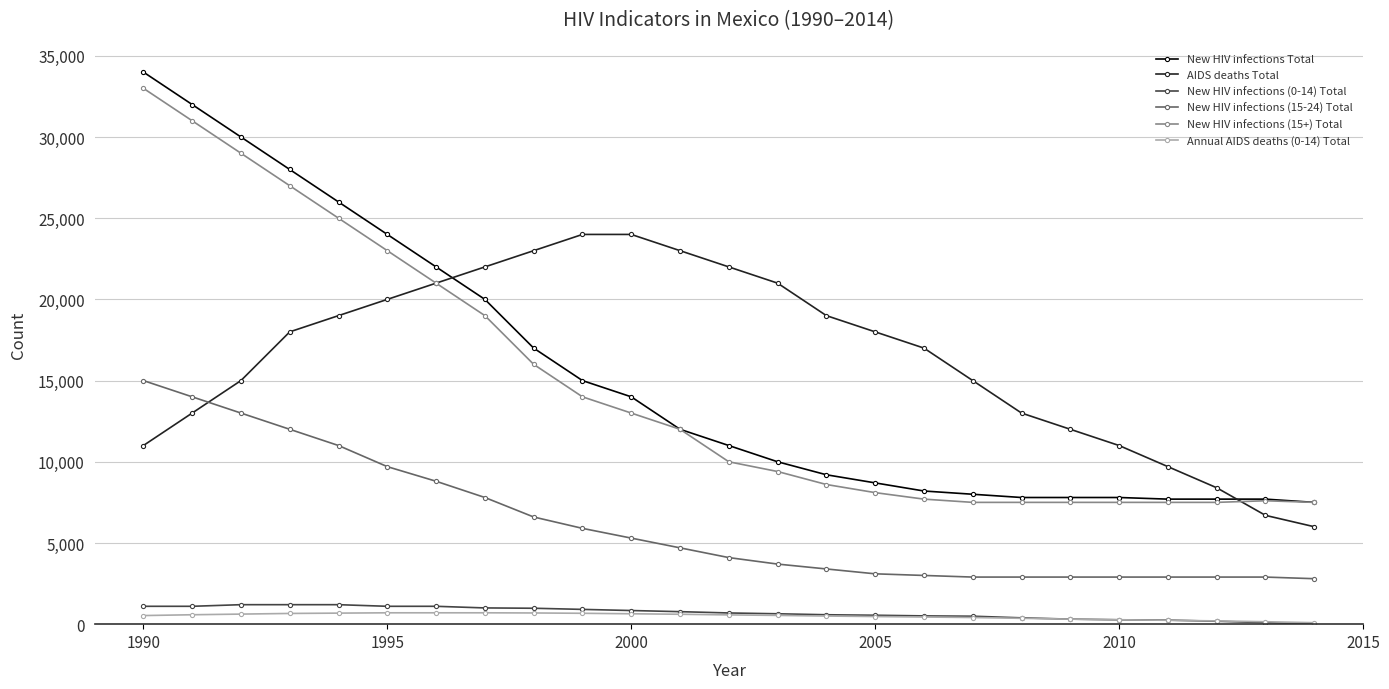

Which series has the largest range (max minus min)?

New HIV infections Total